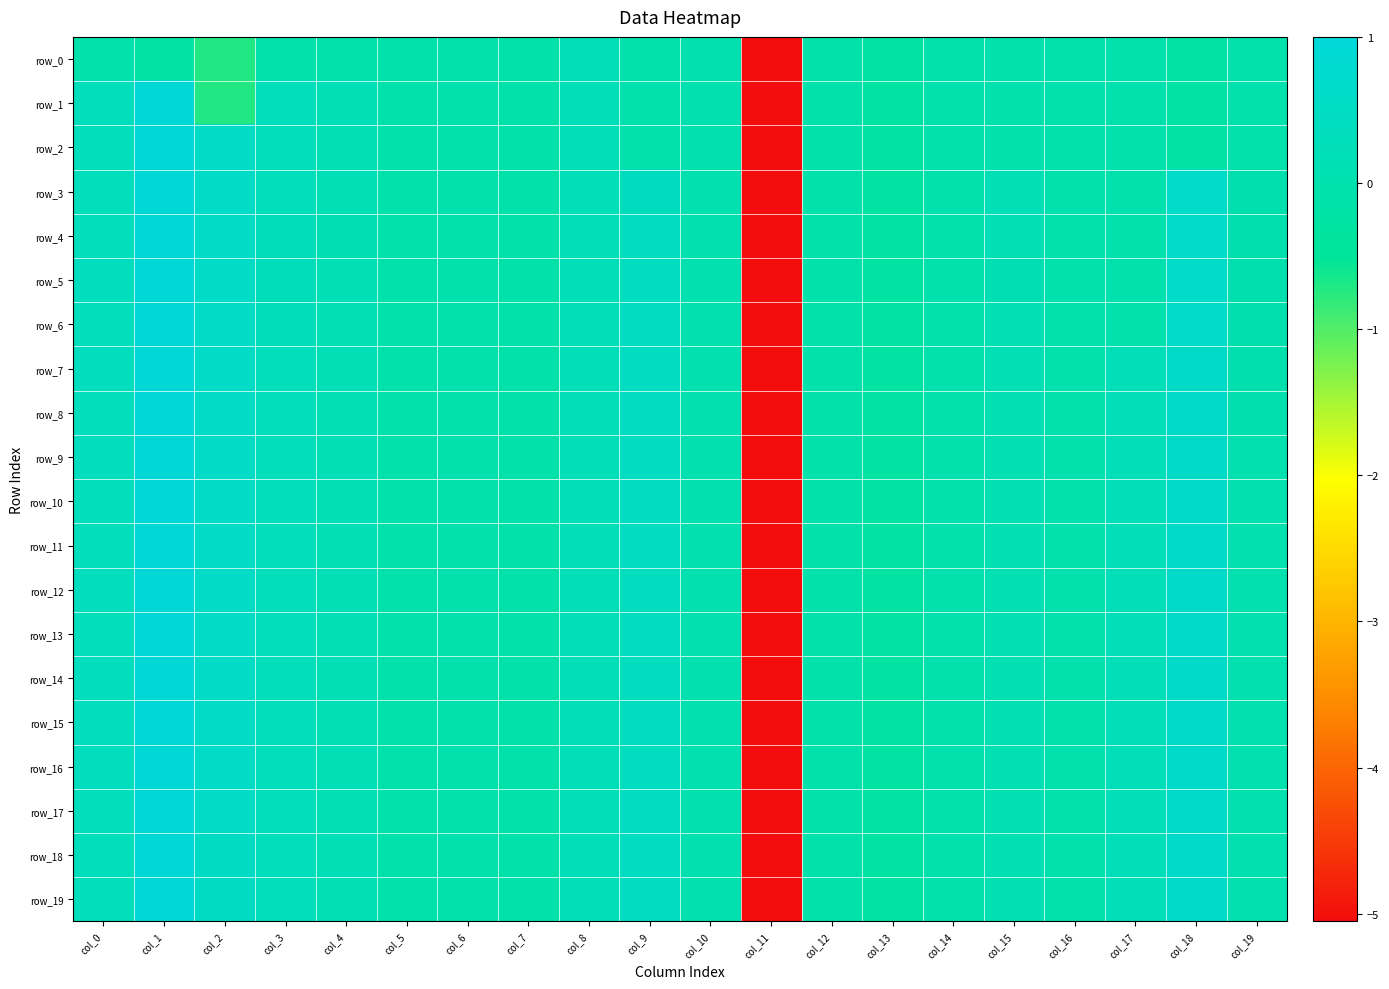

What is the sum of all row_3 values?

-2.0